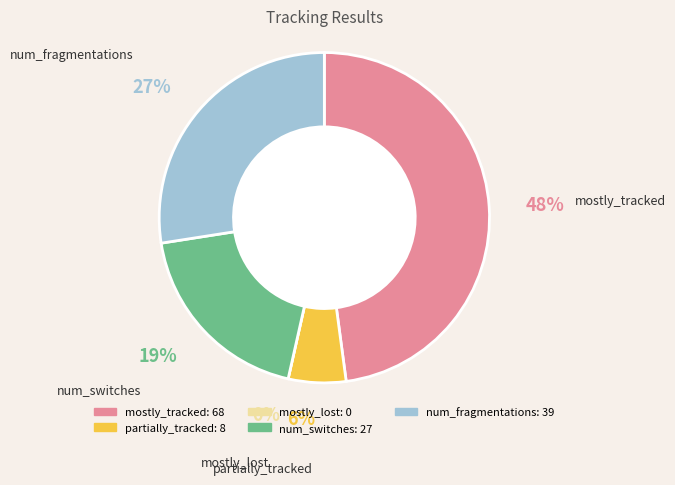

What is the change in value from mostly_tracked to mostly_lost?

-68